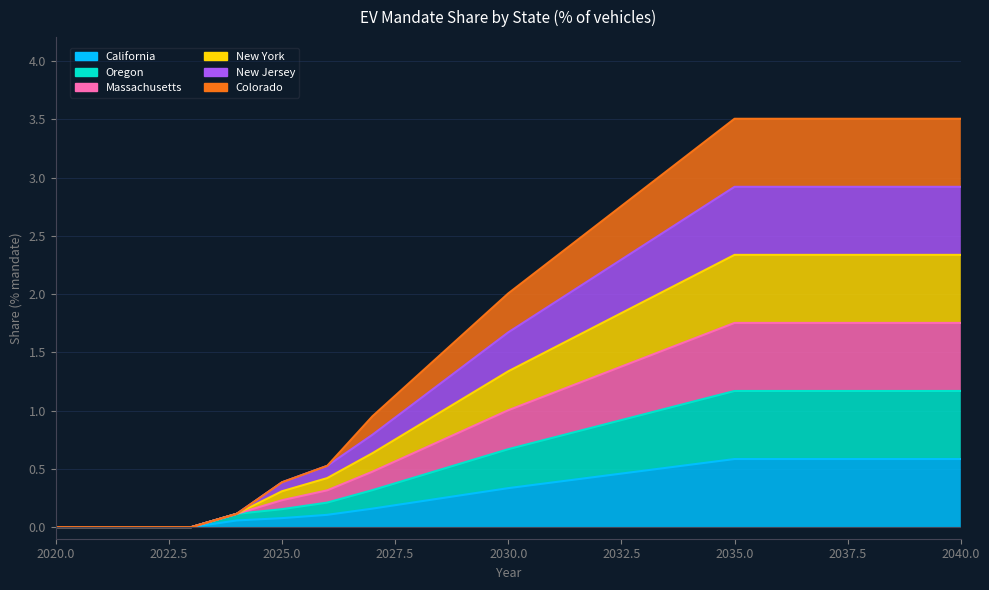

What are all the series names shown in the legend?

California, Oregon, Massachusetts, New York, New Jersey, Colorado